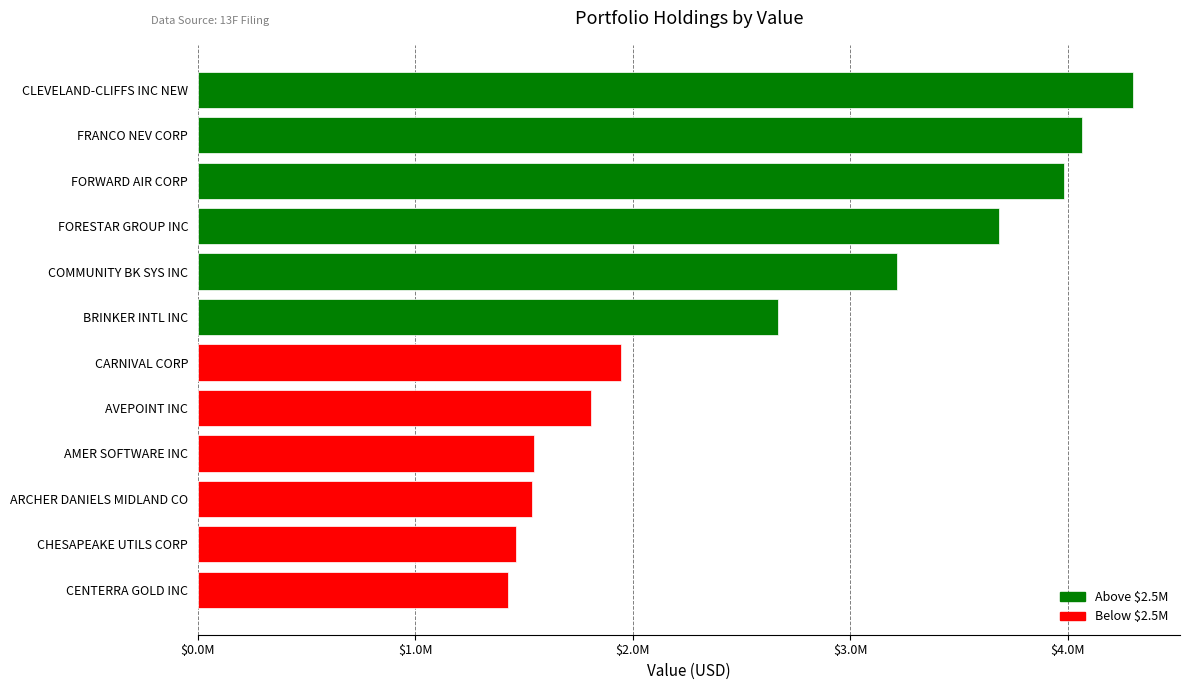

Where is the data nearest to the value 2863570?

BRINKER INTL INC